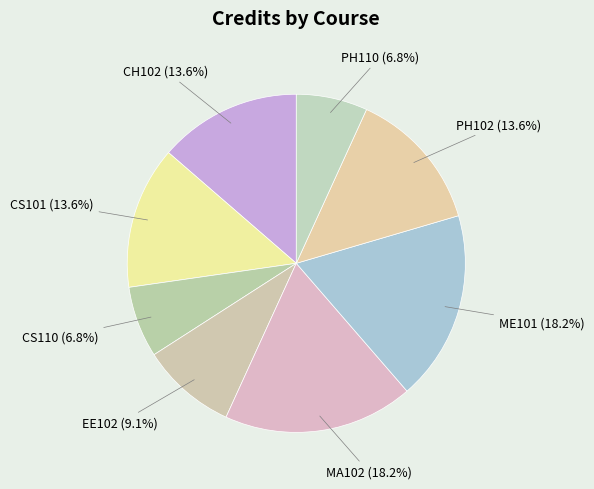

What portion of the pie excludes ME101?

81.8%